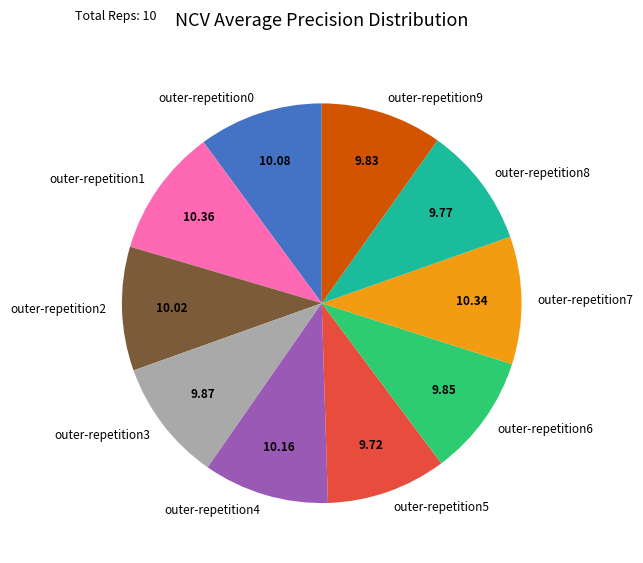

Count the number of slices in the pie.

10